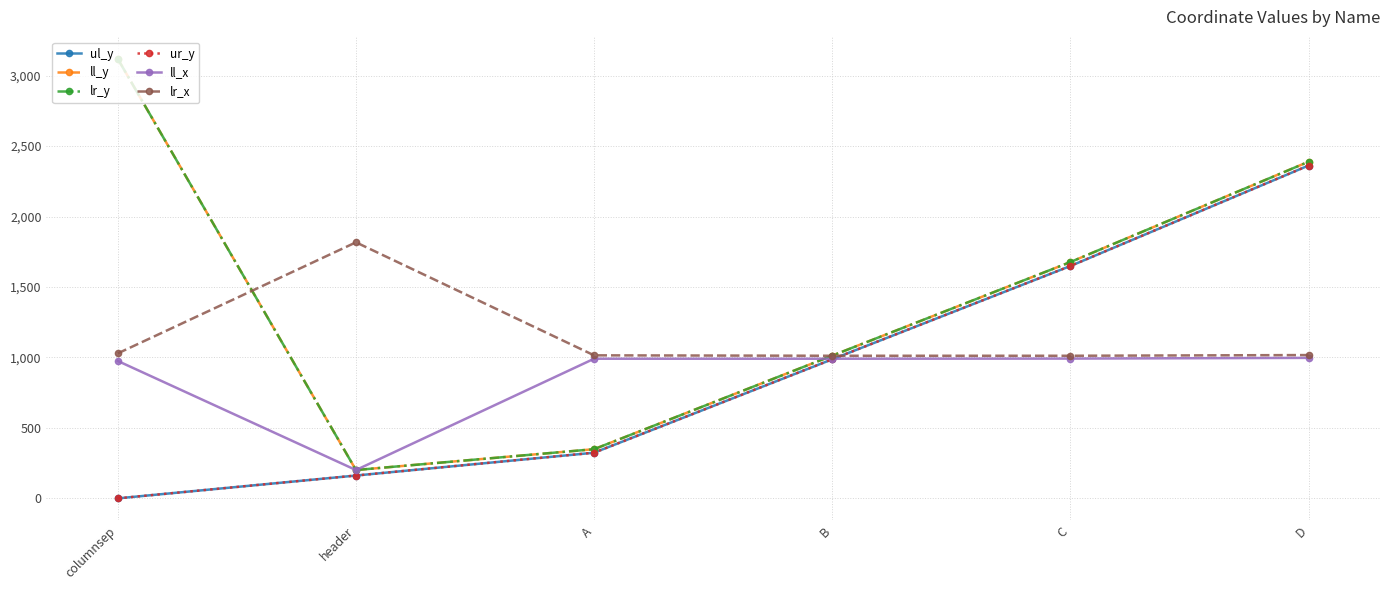

Where is the first local minimum for ll_x?

header